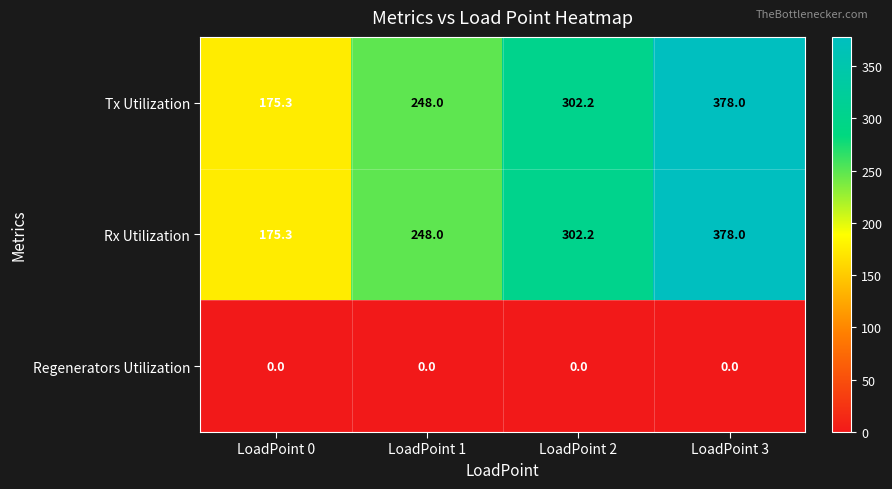

What is the difference between the maximum and minimum values in the Rx Utilization series?

202.7